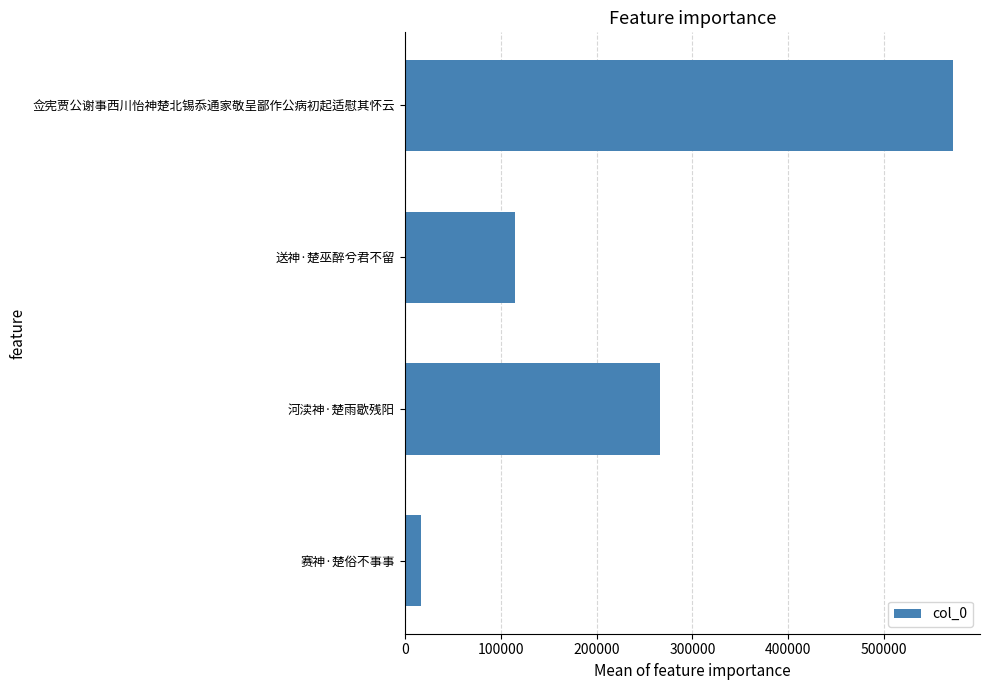

The value at 送神·楚巫醉兮君不留 is 115300. True or false?

True